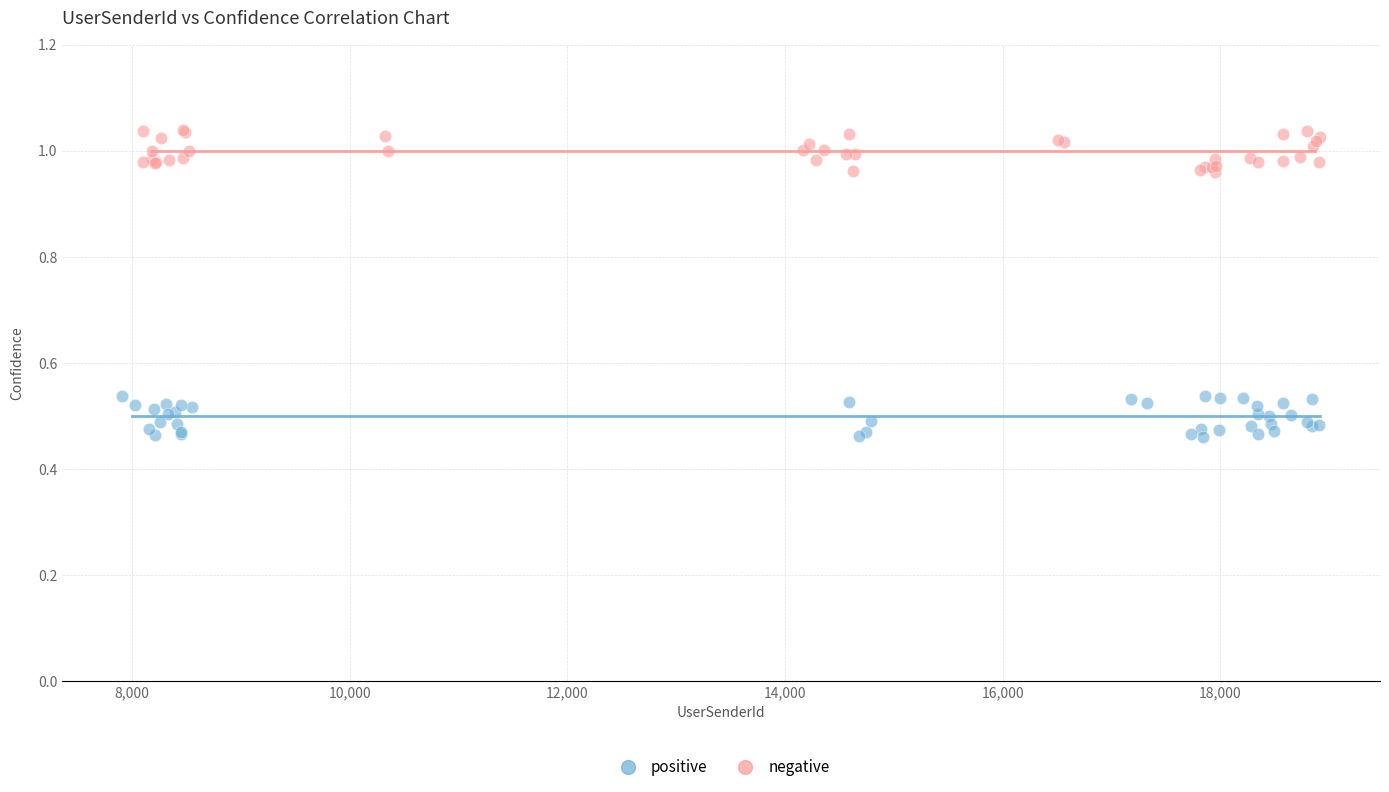

Which series contains the lowest Y value?

positive